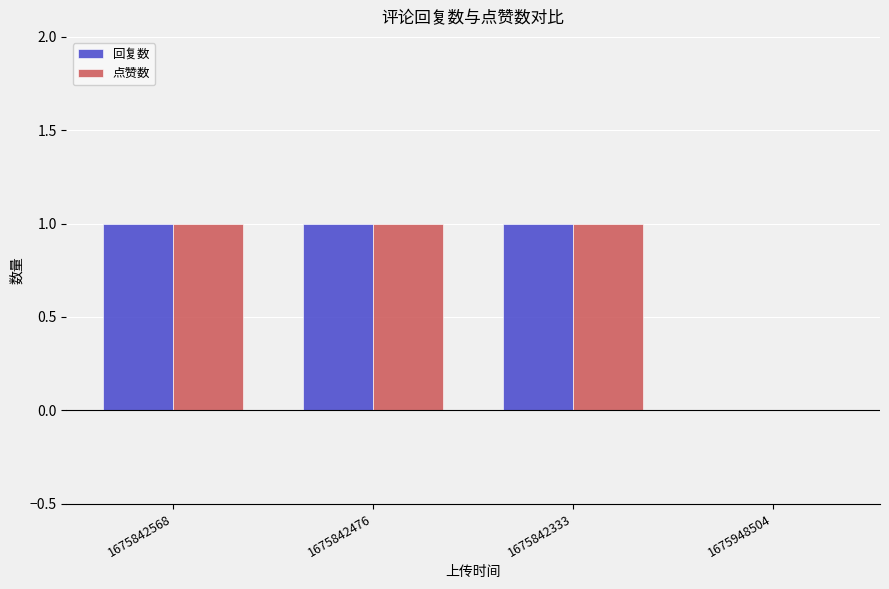

How many 回复数 values are between 1 and 2?

3